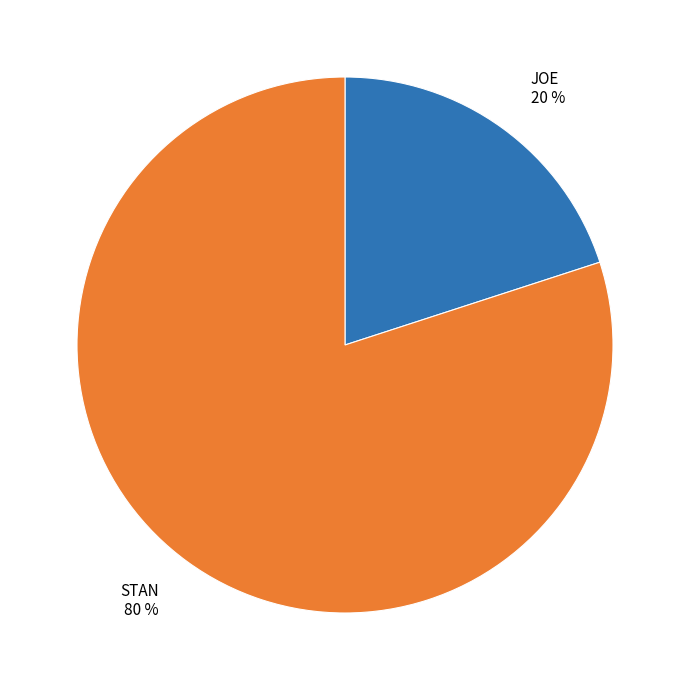

To the nearest percent, what portion does STAN represent?

80%